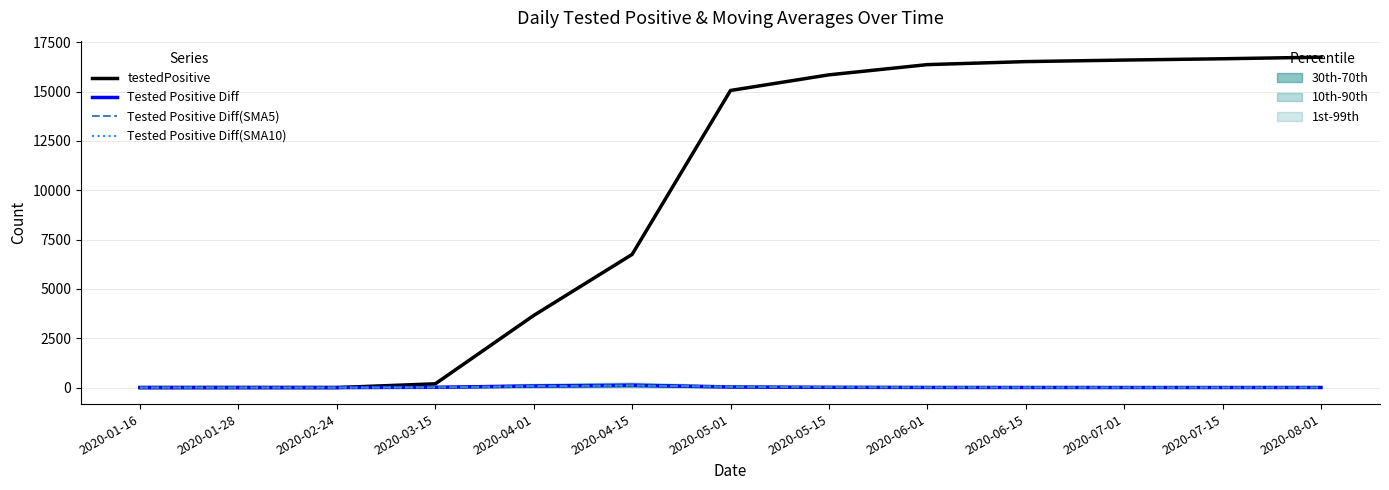

True or false: Tested Positive Diff(SMA5) and testedPositive intersect in this chart.

False